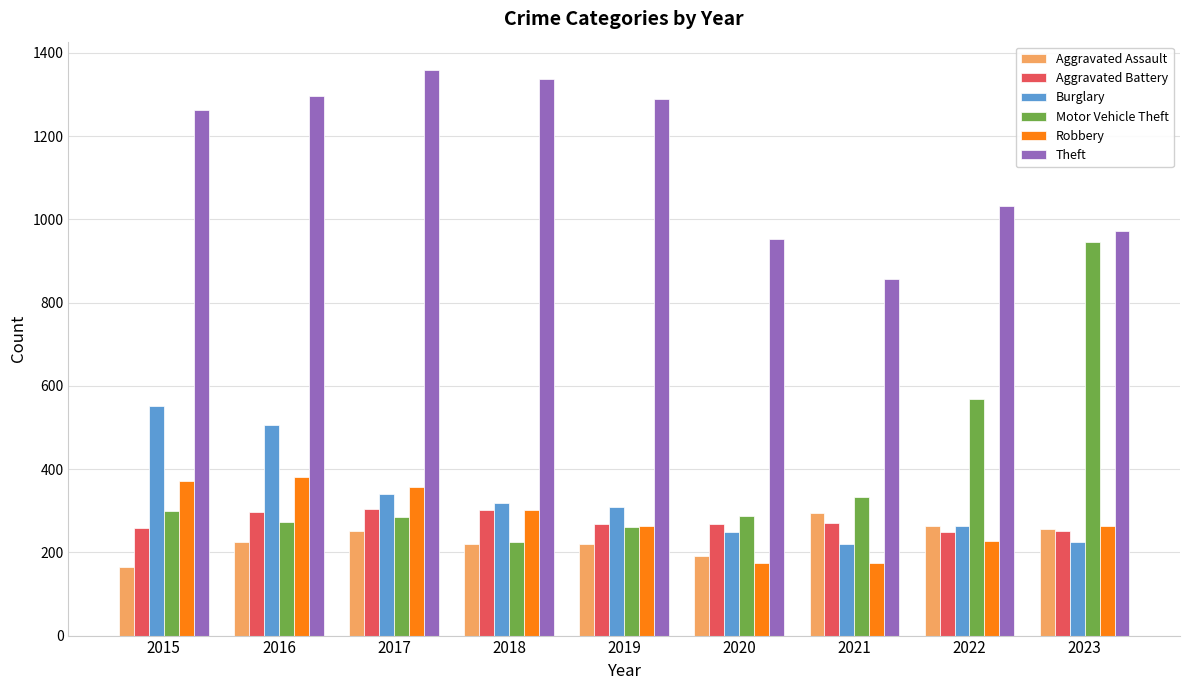

The Robbery series shows 458 at 2019. True or false?

False